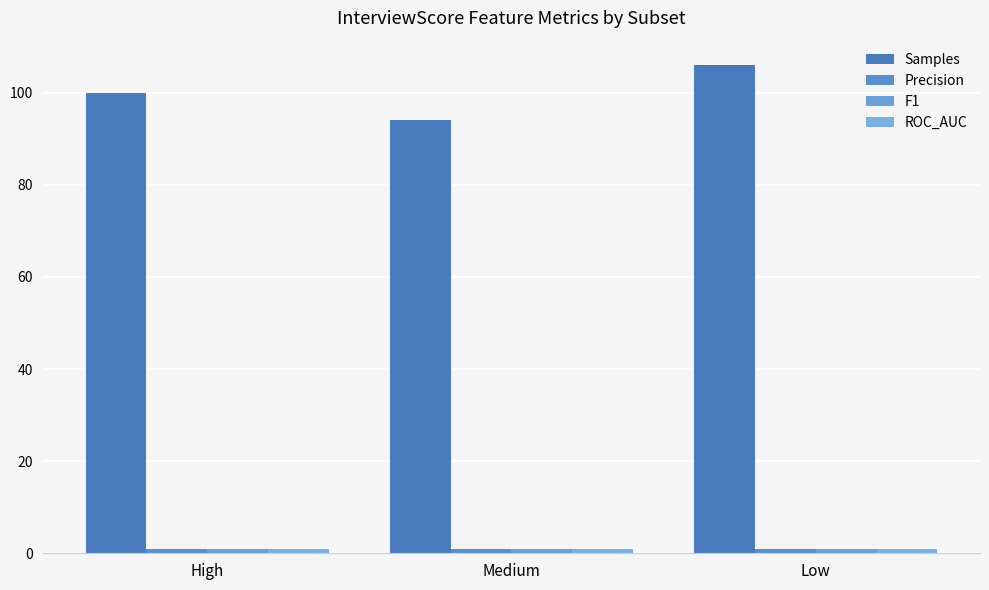

How many bars are there in each group?

4